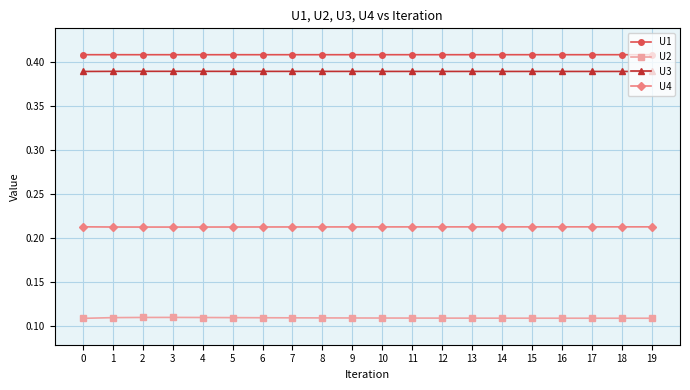

Is the value of U1 at 6 greater than the value of U3 at 19?

Yes